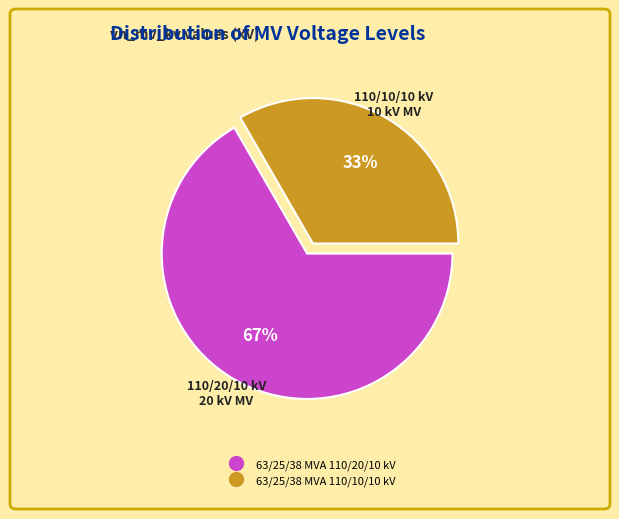

Is it true that 63/25/38 MVA 110/10/10 kV is 21% of the pie?

False